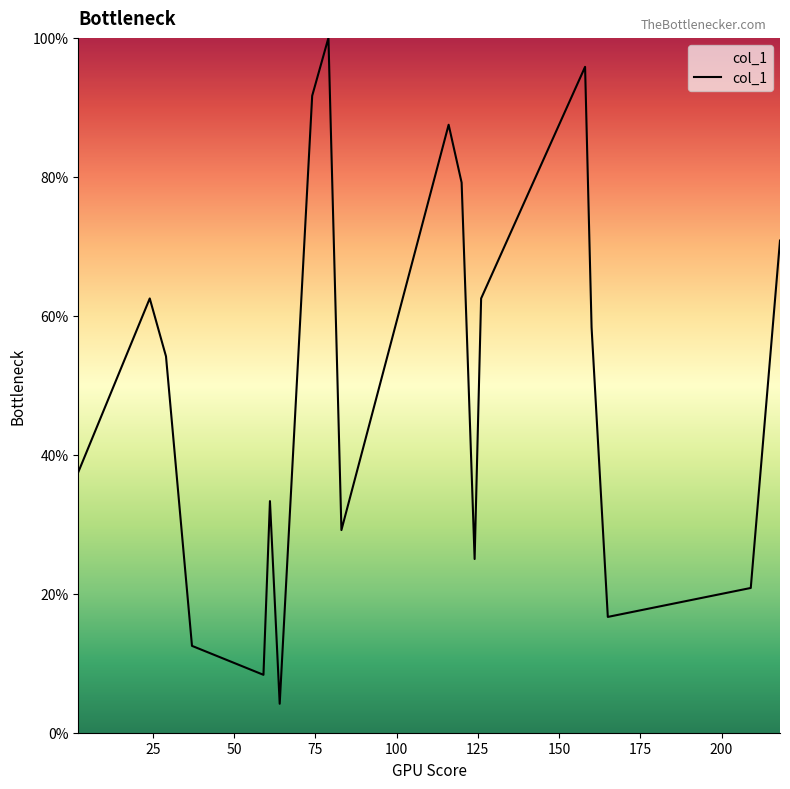

How many lines are shown in the chart?

1